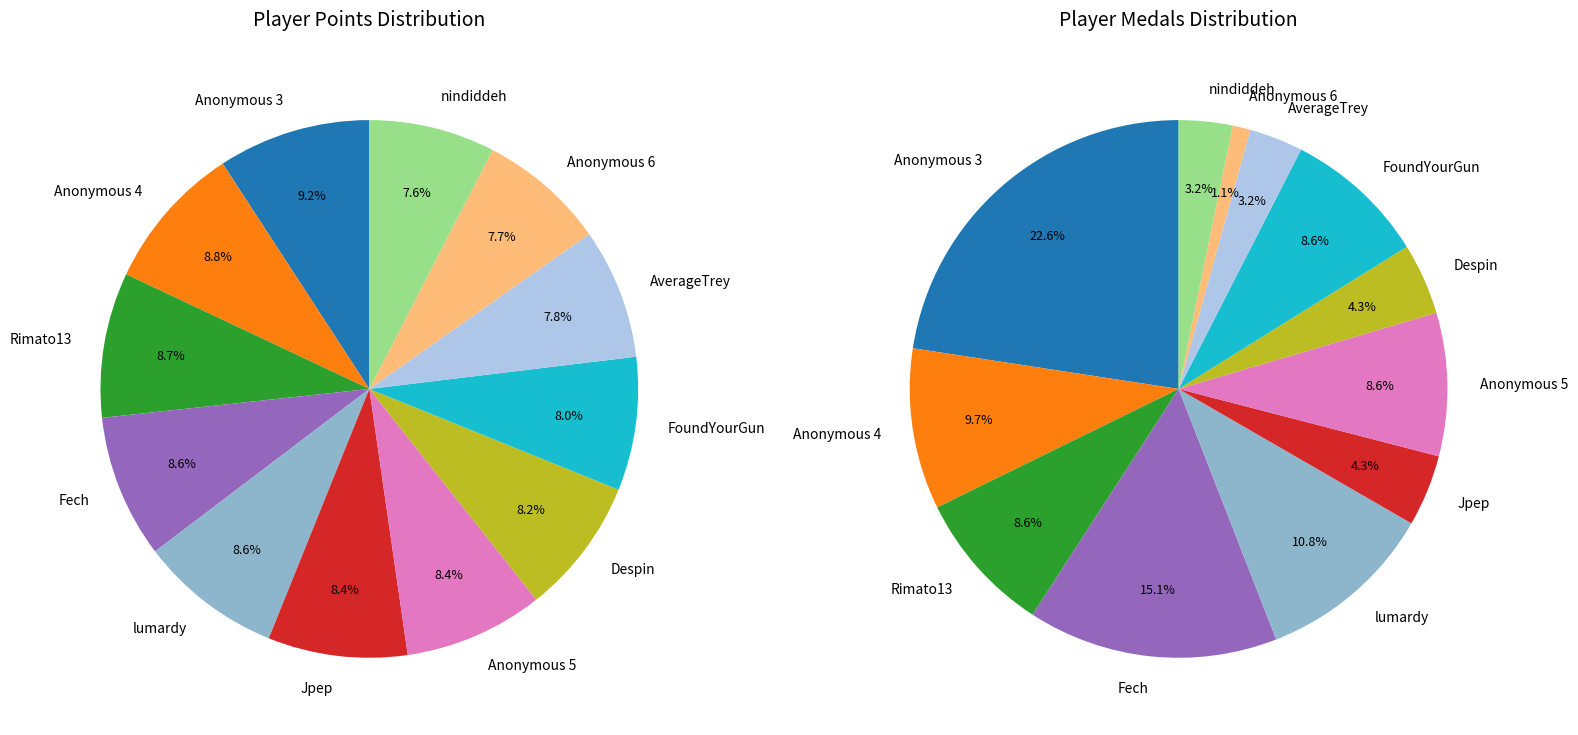

The Jpep slice represents 8% of the pie. True or false?

True